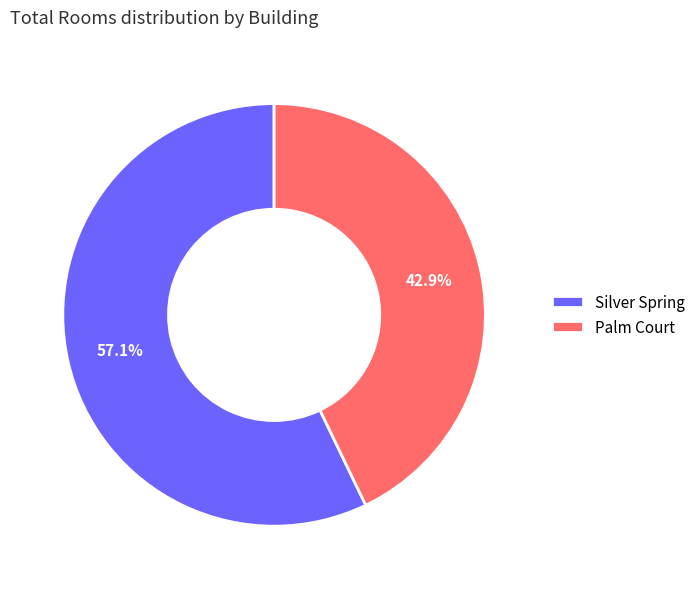

Is it true that Palm Court is 43% of the pie?

True